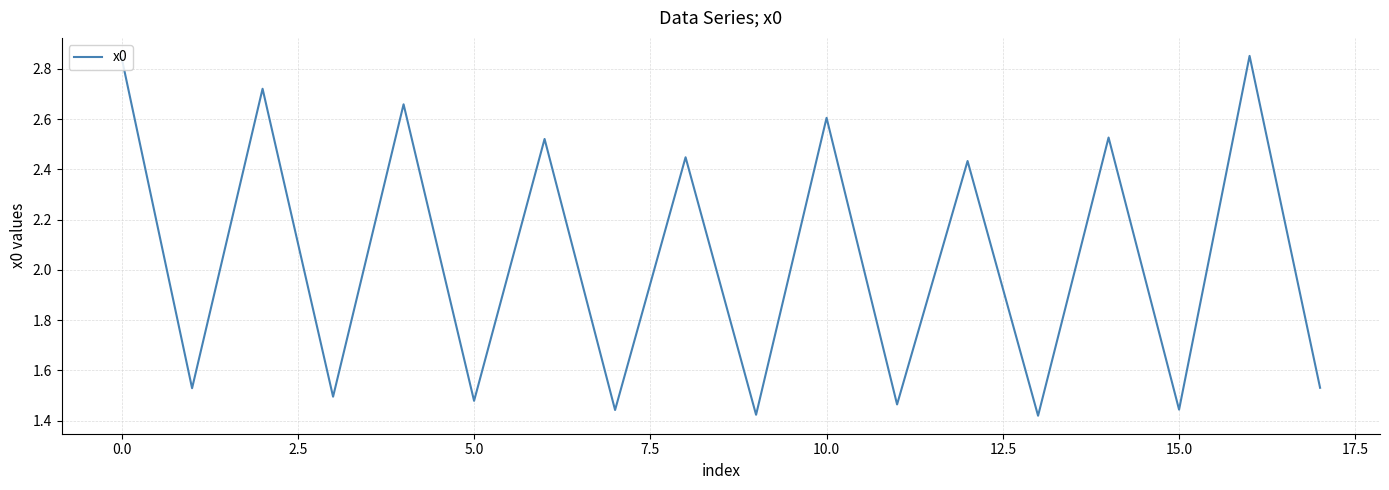

Count the number of categories in the chart.

18